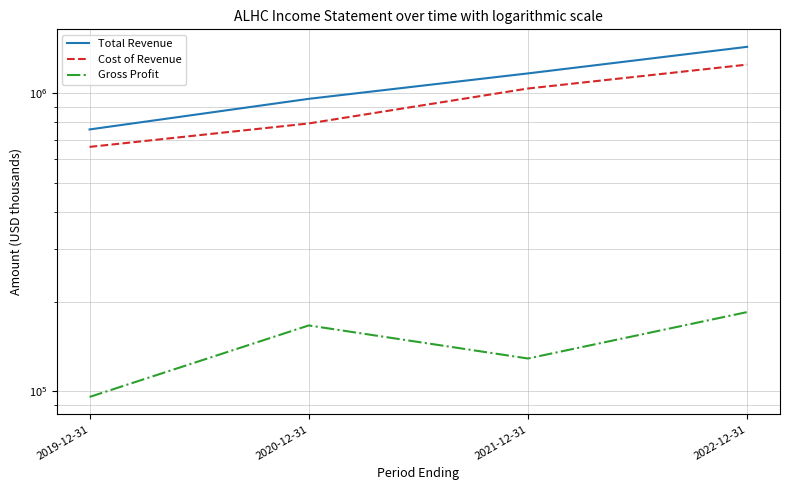

True or false: Total Revenue and Cost of Revenue cross at least once.

False